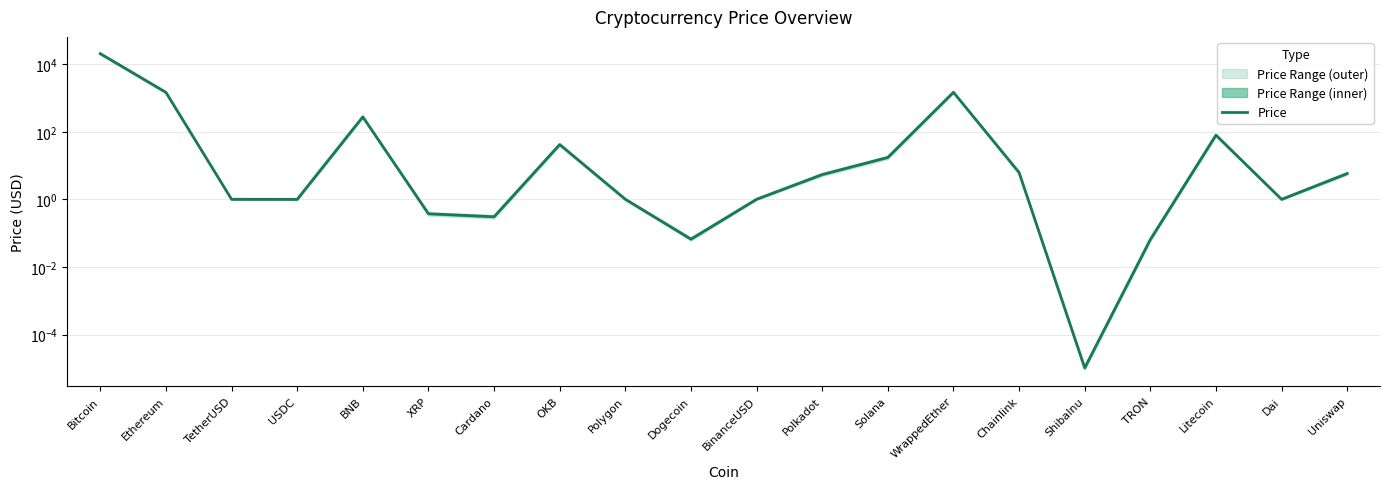

What is the value of the 11th point from the left?

1.0